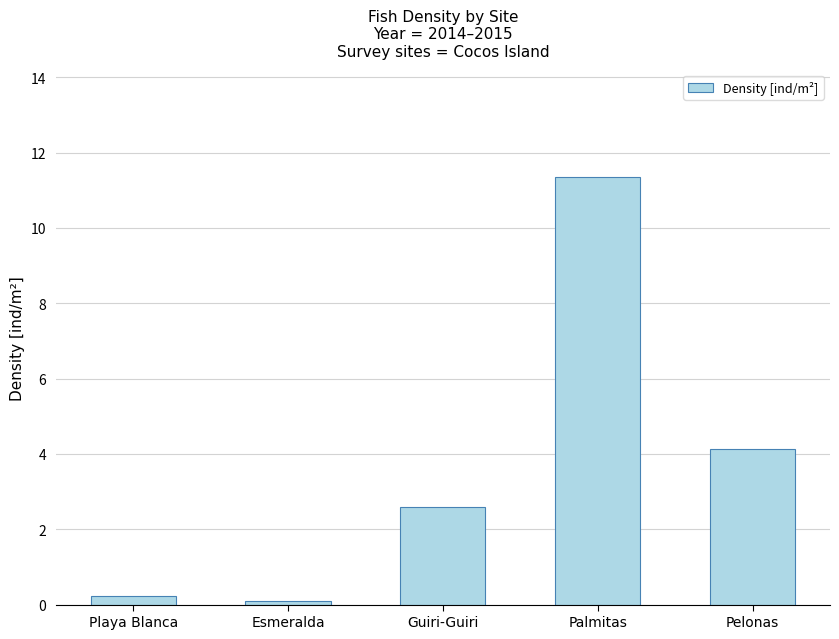

The value at Guiri-Guiri is 4.4. True or false?

False